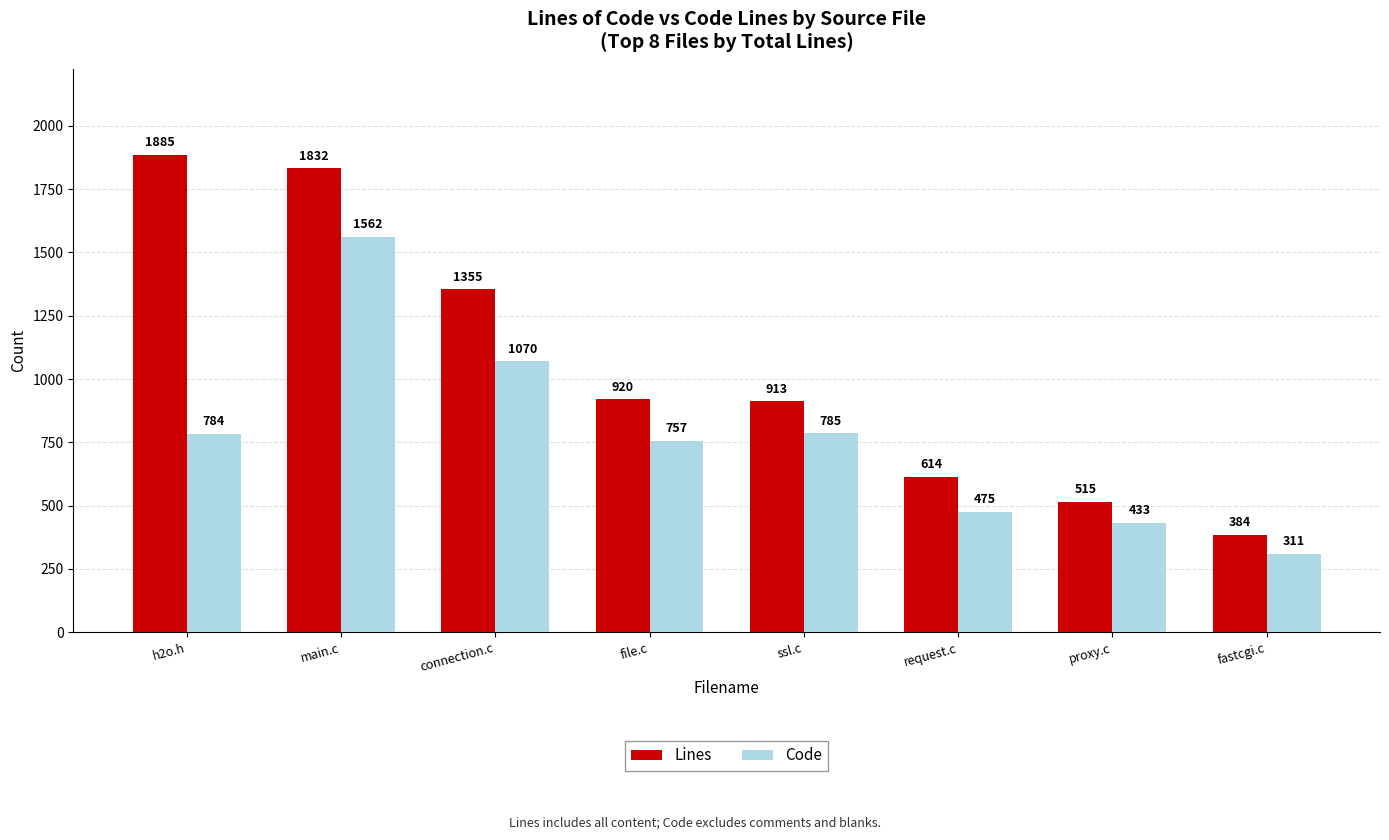

The value of Lines at connection.c is 2315. True or false?

False